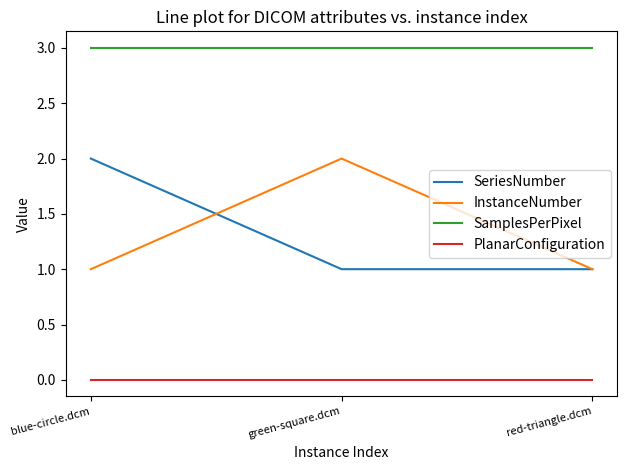

Count the number of data series in this chart.

4